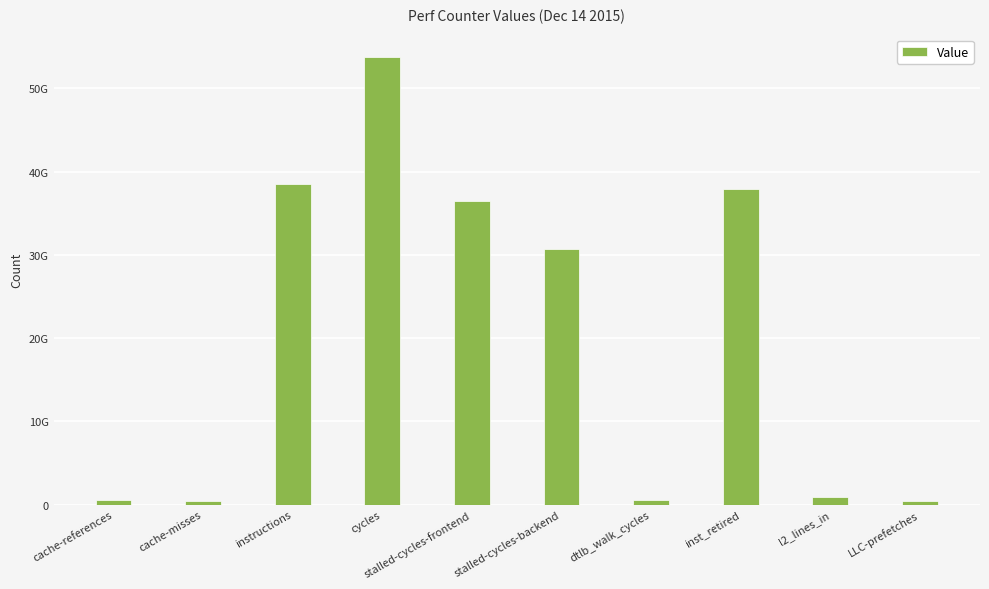

What is the label of the 8th bar from the right?

instructions